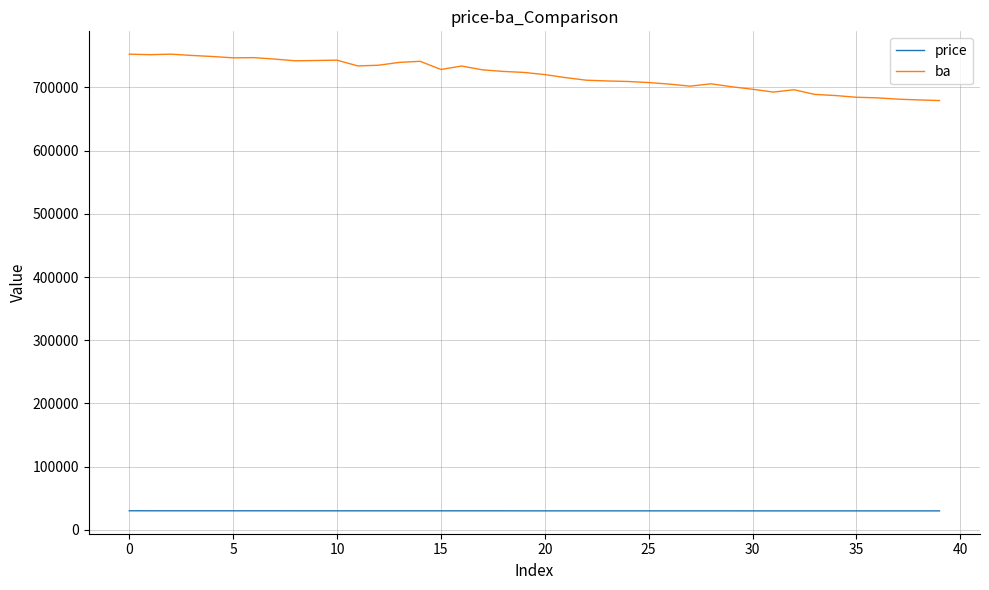

List the series in order of their overall mean, lowest first.

price, ba